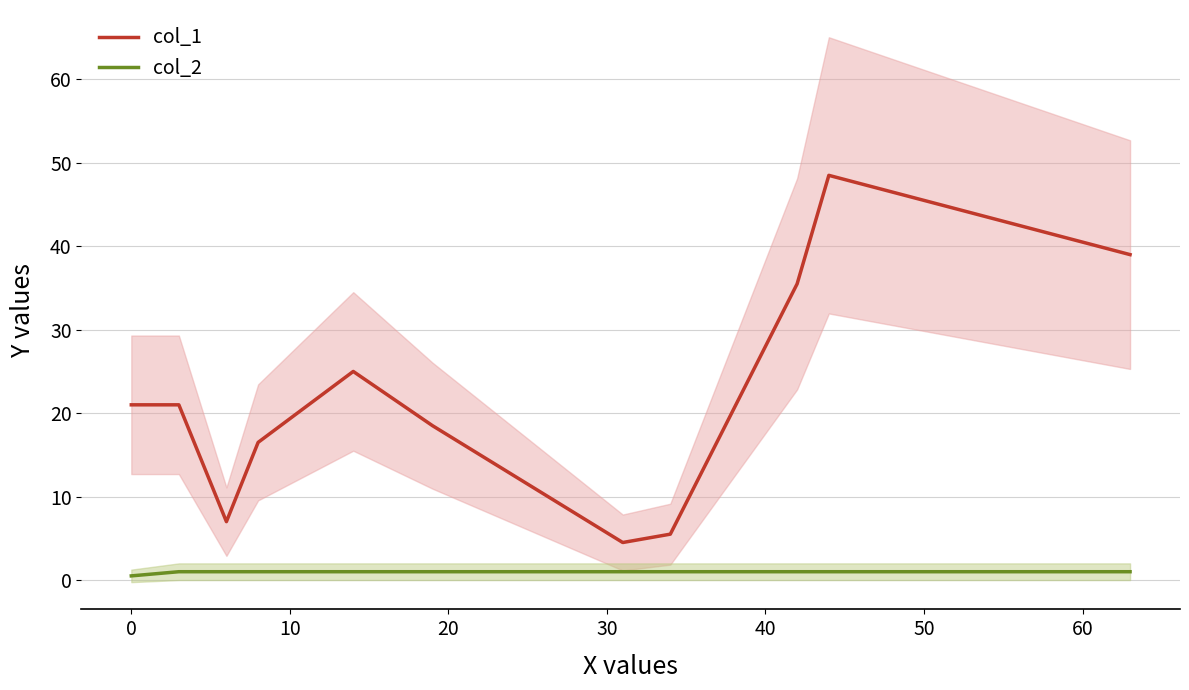

True or false: col_1 and col_2 intersect in this chart.

False